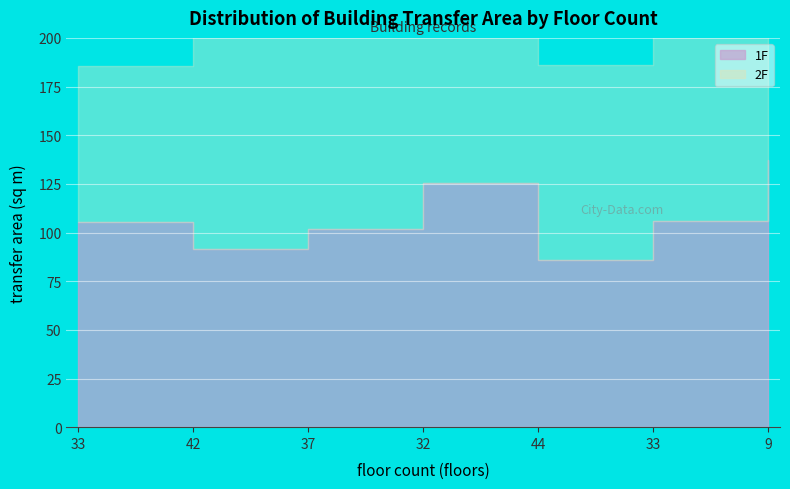

Is it true that 1F equals 85.8 at 44?

True